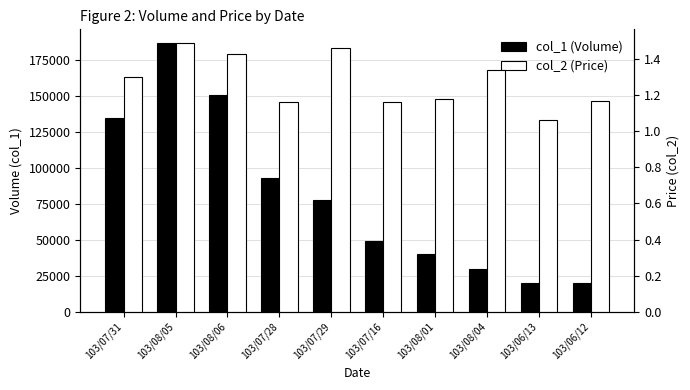

What is the spread (max minus min) of values at 103/08/06?

150998.6